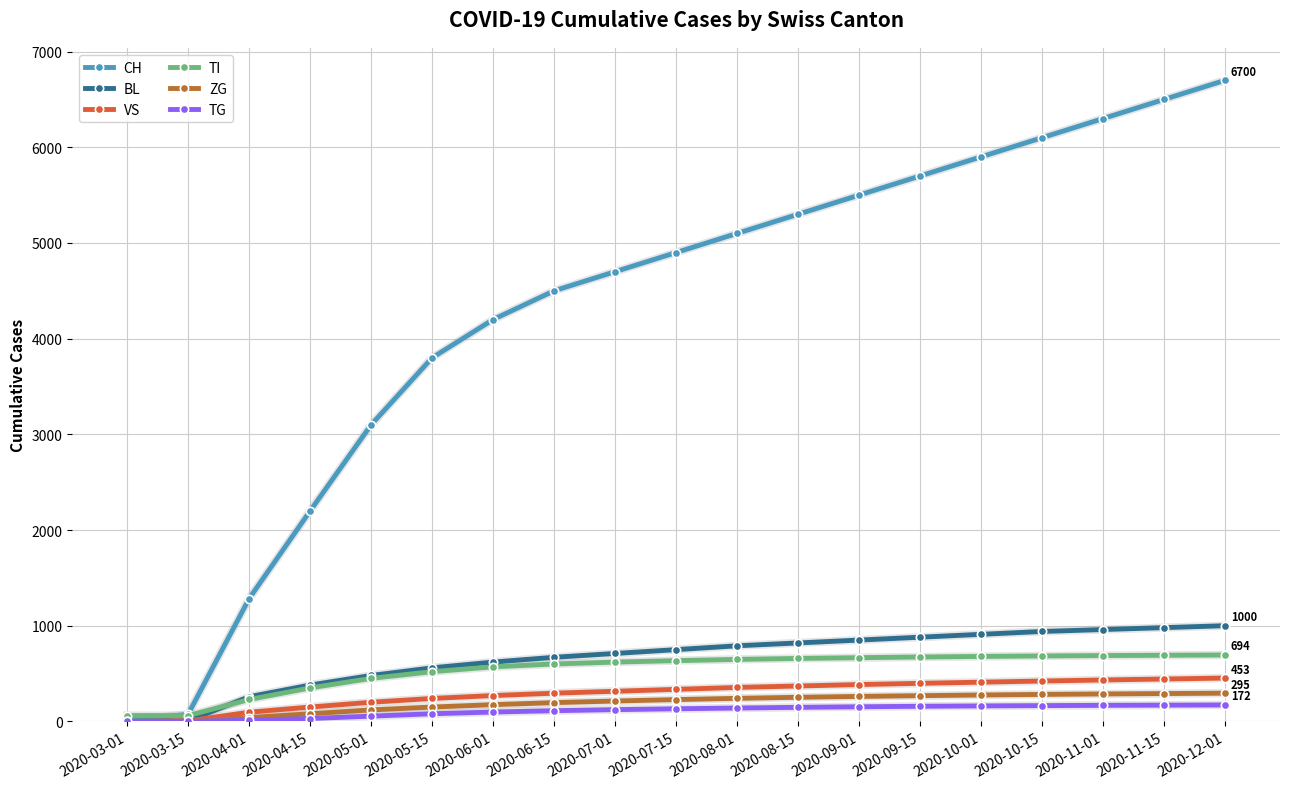

How many series are shown in this chart?

6